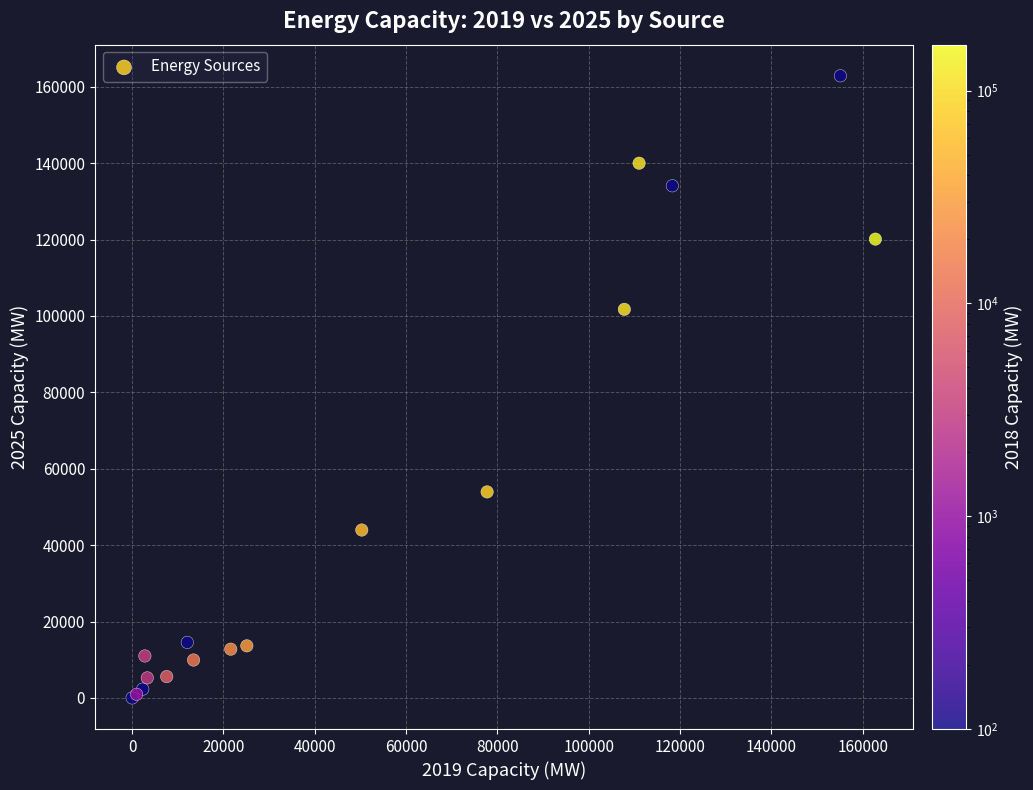

What Y value in the scatter plot is closest to 81436?

101731.6